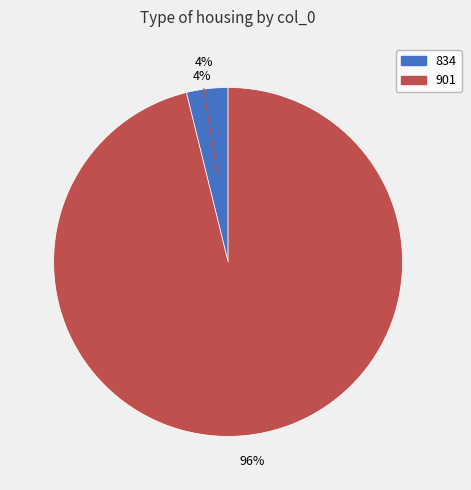

How many segments does this pie chart have?

2